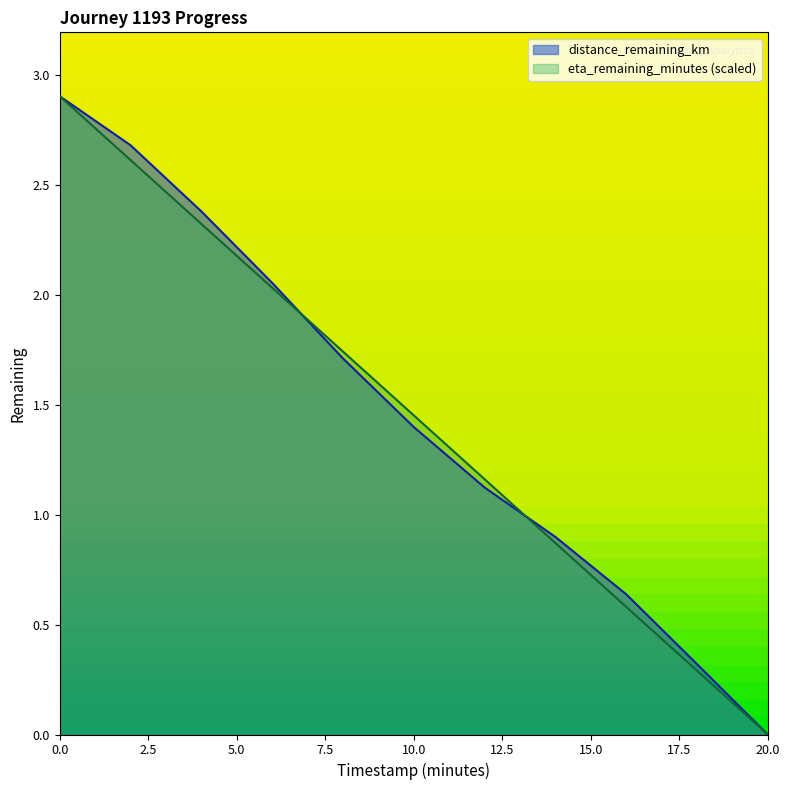

Is the value of distance_remaining_km at 12.0 greater than the value of eta_remaining_minutes at 8.0?

No